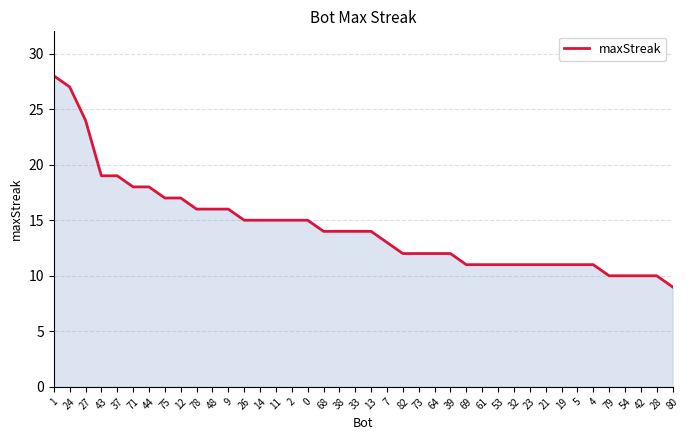

True or false: the data shows 32 at 71.

False